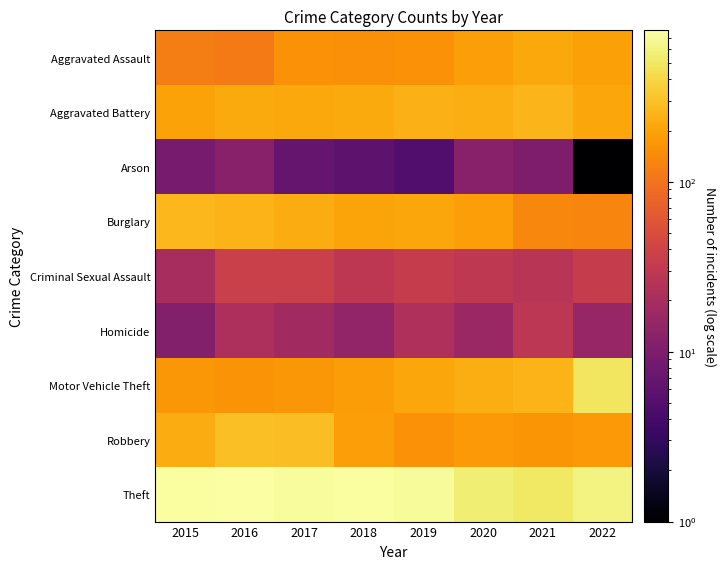

At how many categories does at least one series exceed 302?

8